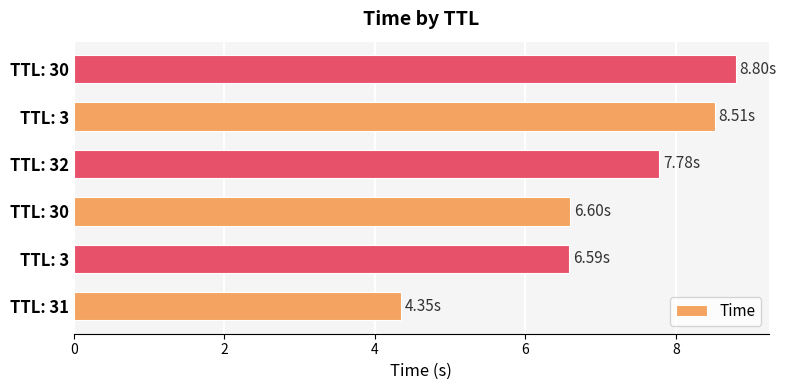

Are the bars horizontal?

Yes